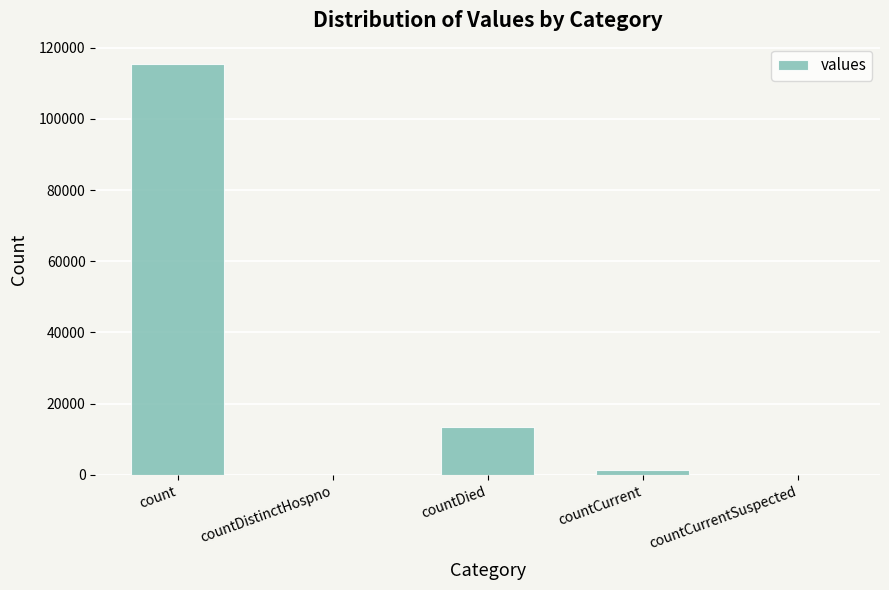

What is the change in value from count to countDistinctHospno?

-115379